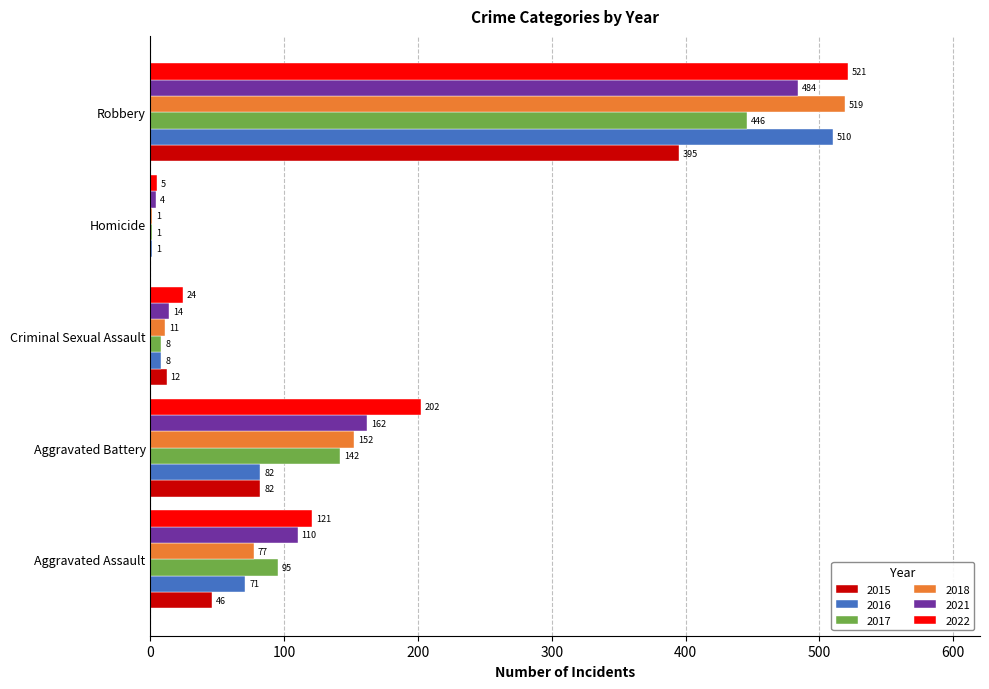

What is the sum of all 2017 values?

692